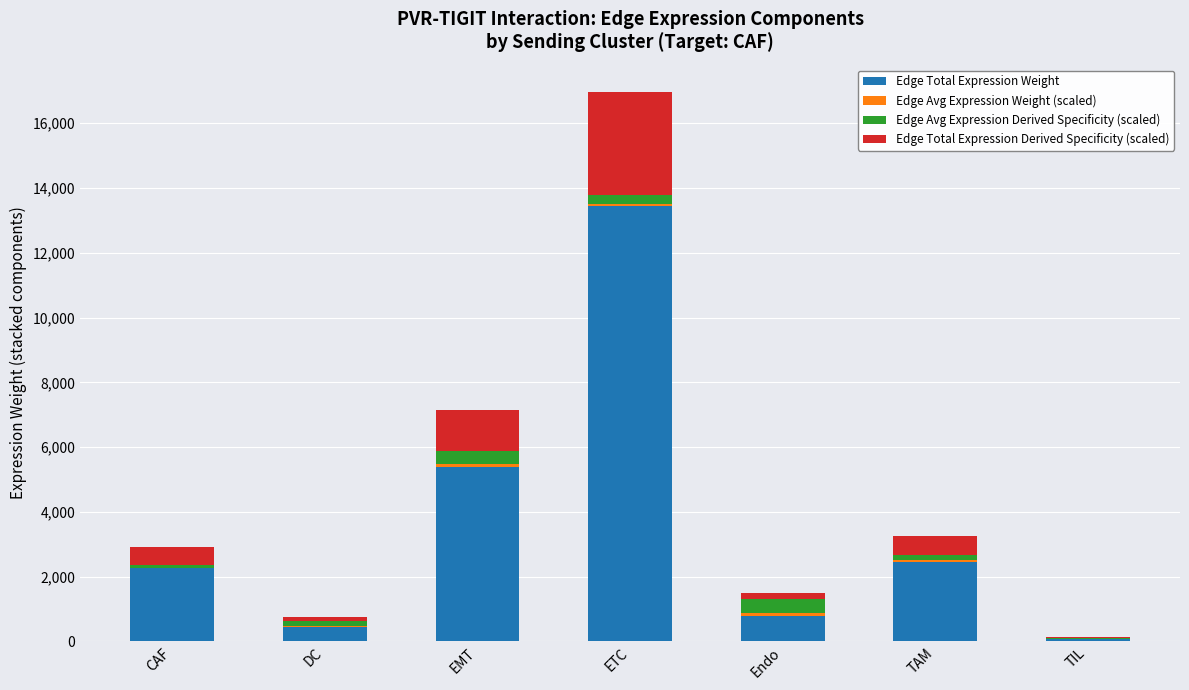

What is the maximum value for Edge Total Expression Weight?

13448.5